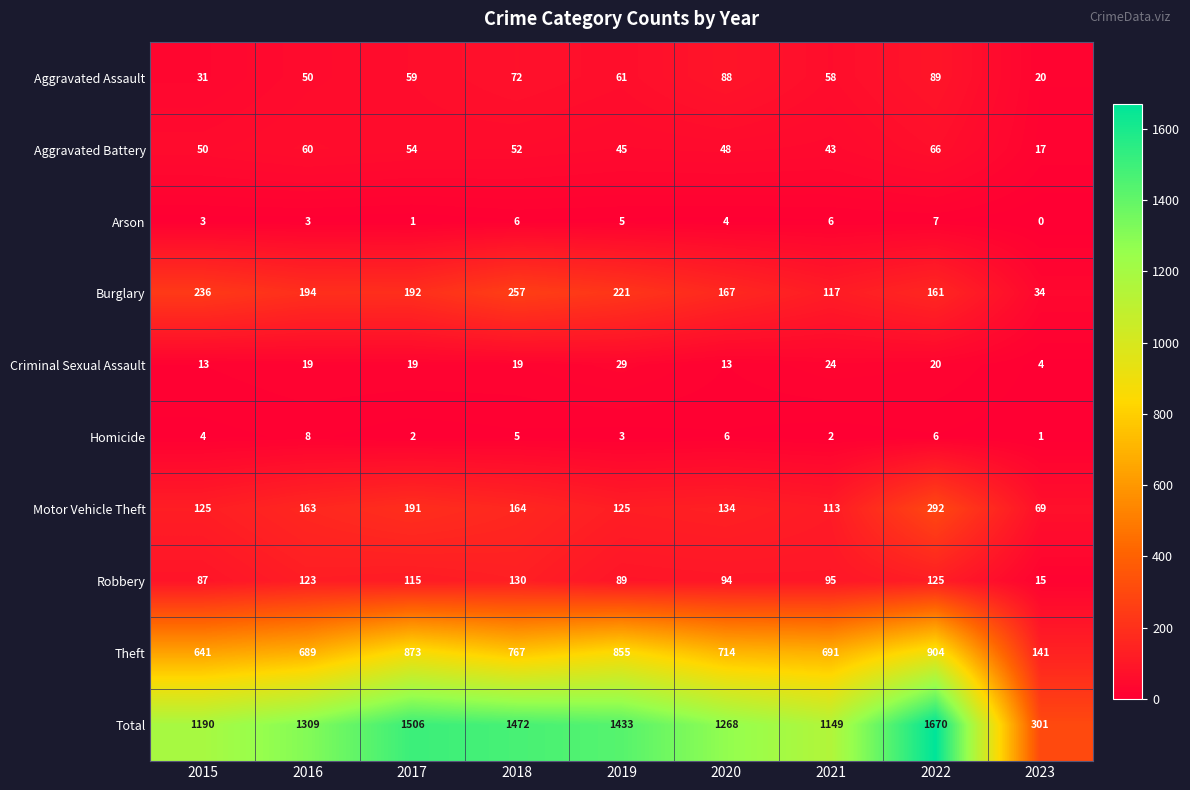

Where is Aggravated Battery nearest to the value 41?

2021